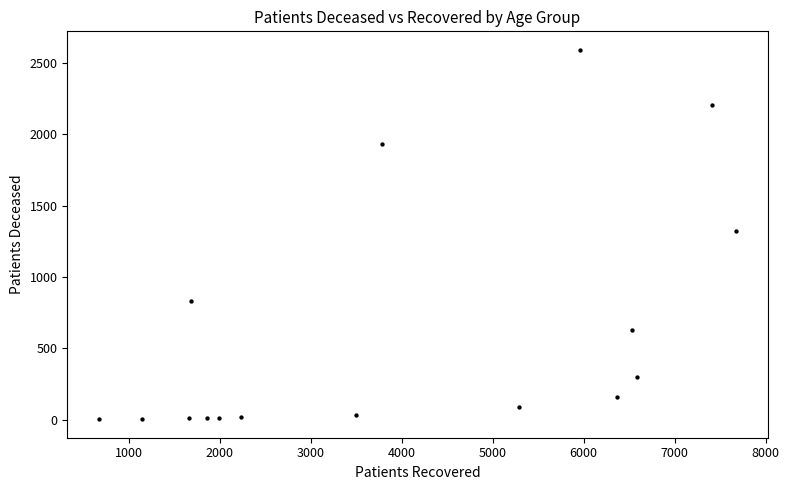

What is the range of Y values (max minus min)?

2588